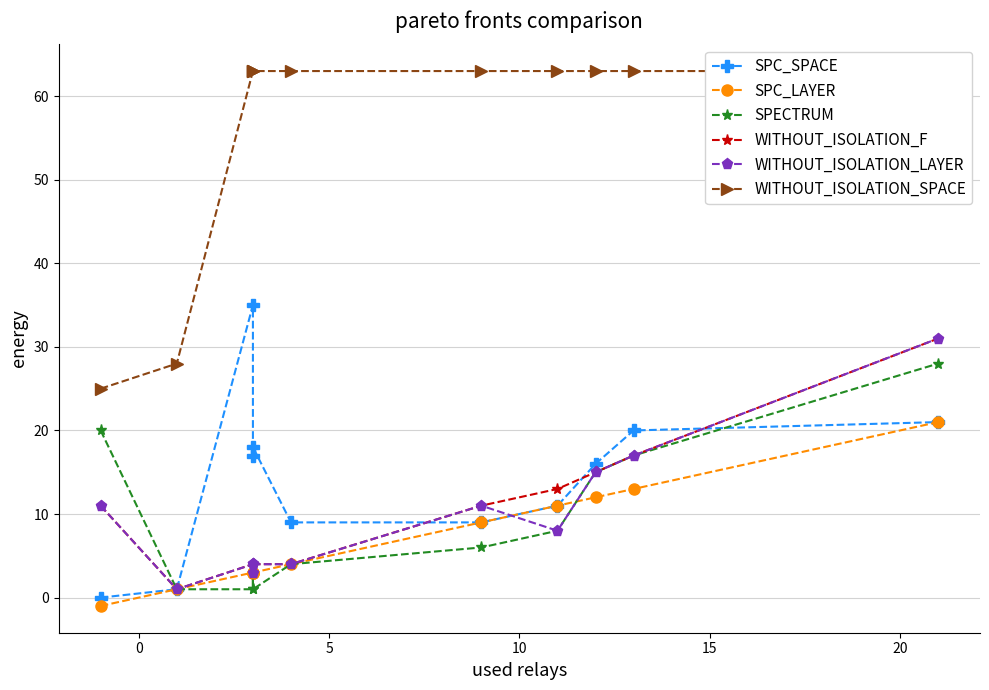

Is the value of SPC_SPACE at −5 greater than the value of SPECTRUM at 8?

No